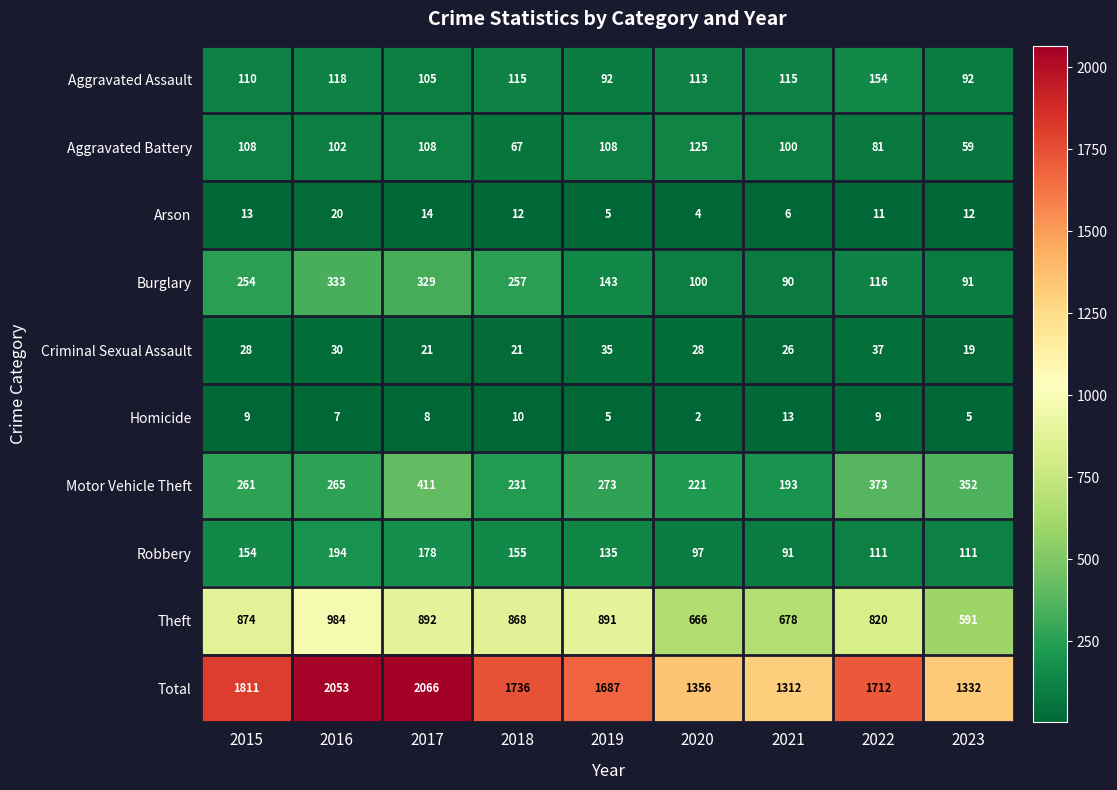

Is it true that Total equals 1712 at 2022?

True